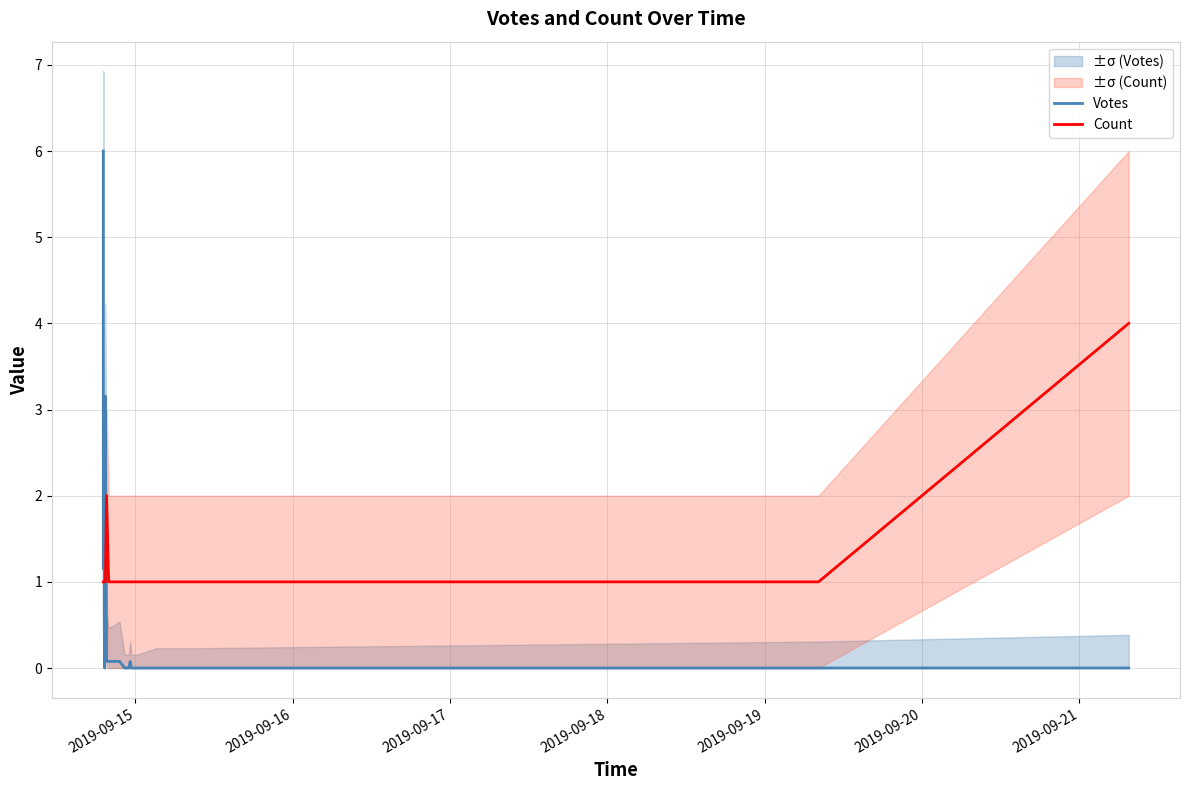

Reading left to right, extract all data points from this chart.

Votes: 6.0	1.2	1.2	0.7	0.0	3.2	0.1	0.1	0.1	0.0	0.0	0.0	0.0	0.1	0.0	0.0	0.0	0.0	0.0	0.0
Count: 1.0	1.0	1.0	1.0	1.0	1.0	2.0	1.0	1.0	1.0	1.0	1.0	1.0	1.0	1.0	1.0	1.0	1.0	1.0	4.0